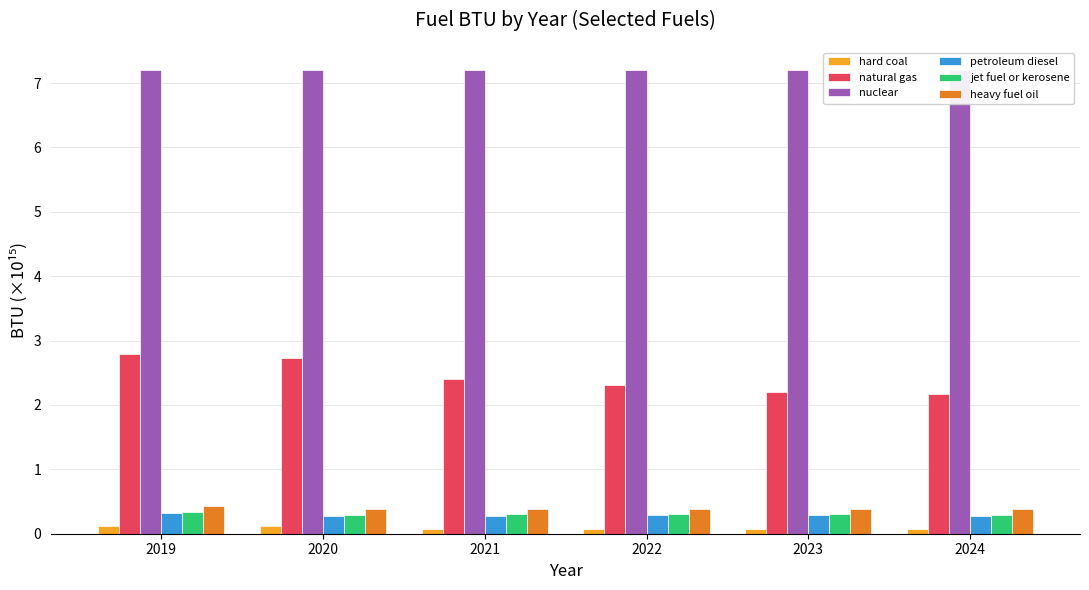

What is the value of the jet fuel or kerosene bar at the 1st from the left?

0.3